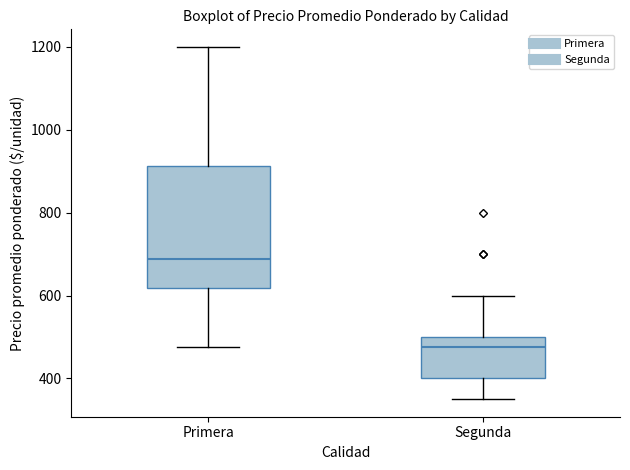

Which box is the tallest, from its lower edge to its upper edge?

Primera